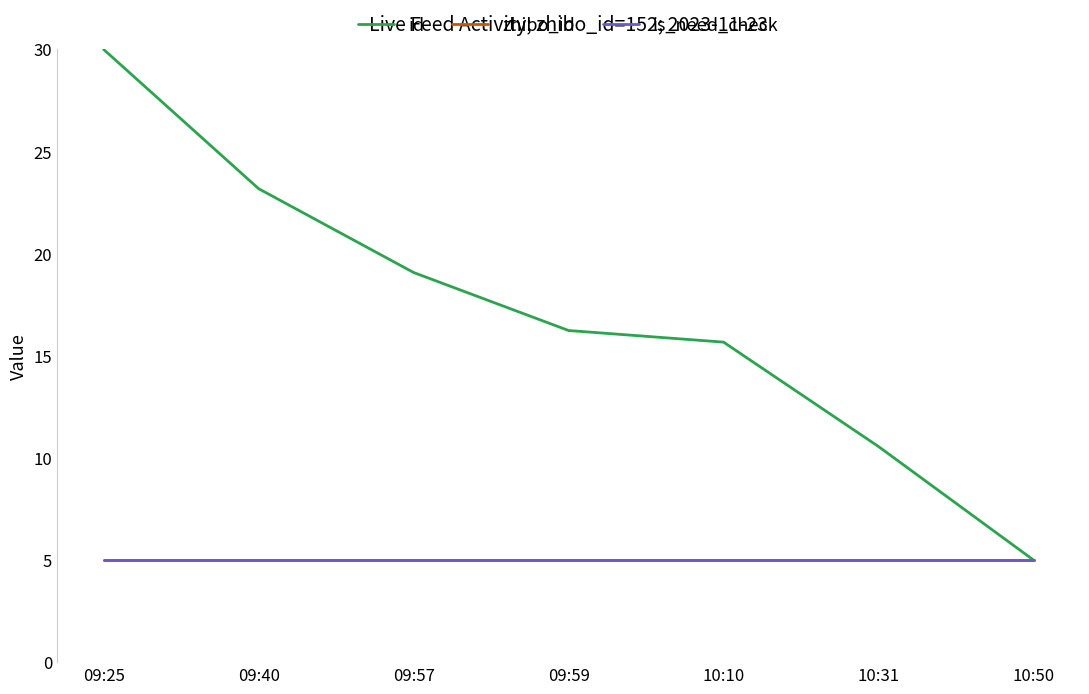

At which label does id reach its peak?

09:25